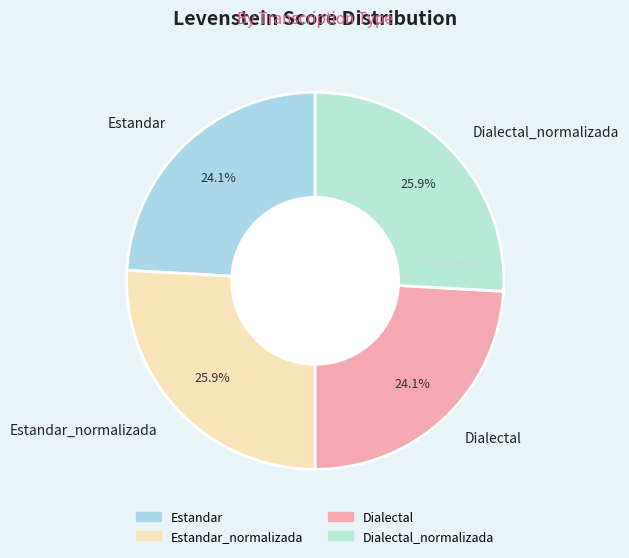

Approximately how many times larger is the value at Dialectal compared to Estandar?

1.0